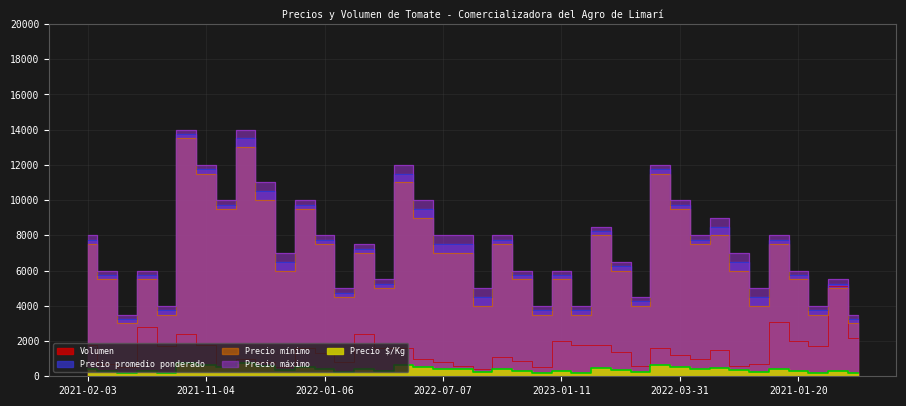

True or false: Precio mínimo and Precio $/Kg intersect in this chart.

False